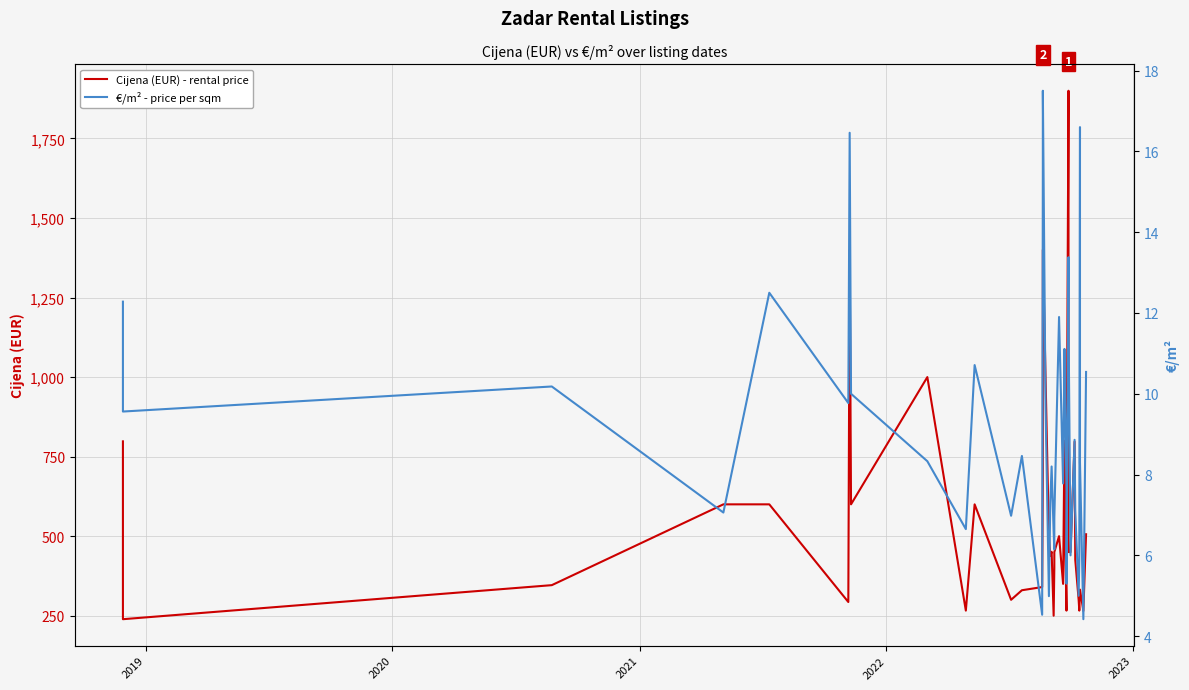

Count the number of categories in the chart.

40